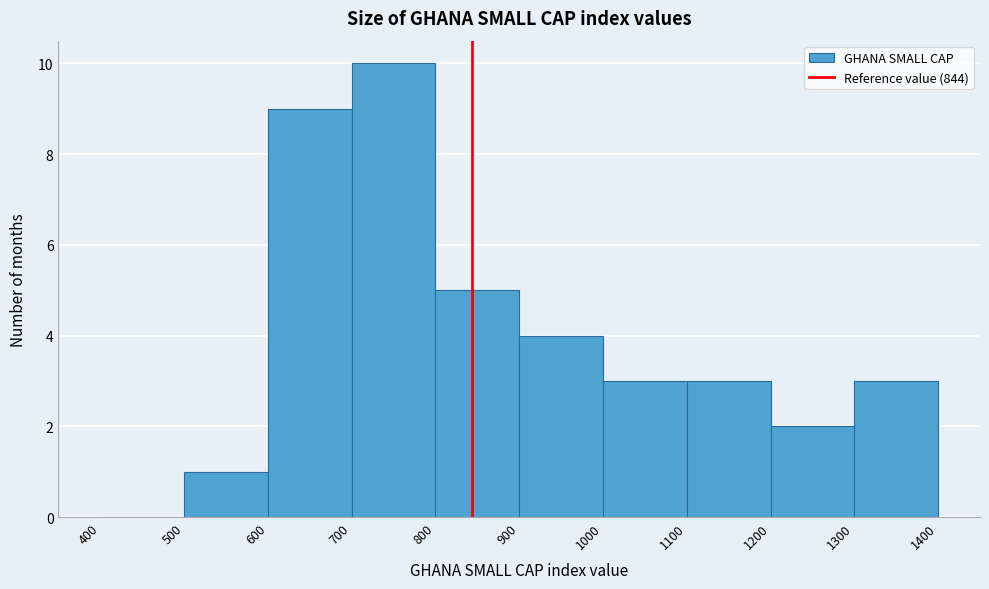

How tall is the bar that spans 600 to 700 on the x-axis? The values are not printed on the chart, so give them approximately, as read against the axis.

9